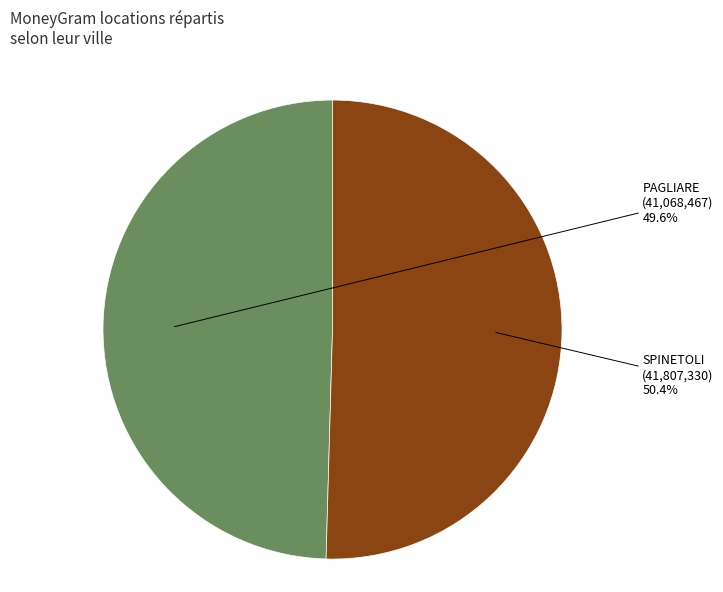

Does any single category account for the majority?

Yes